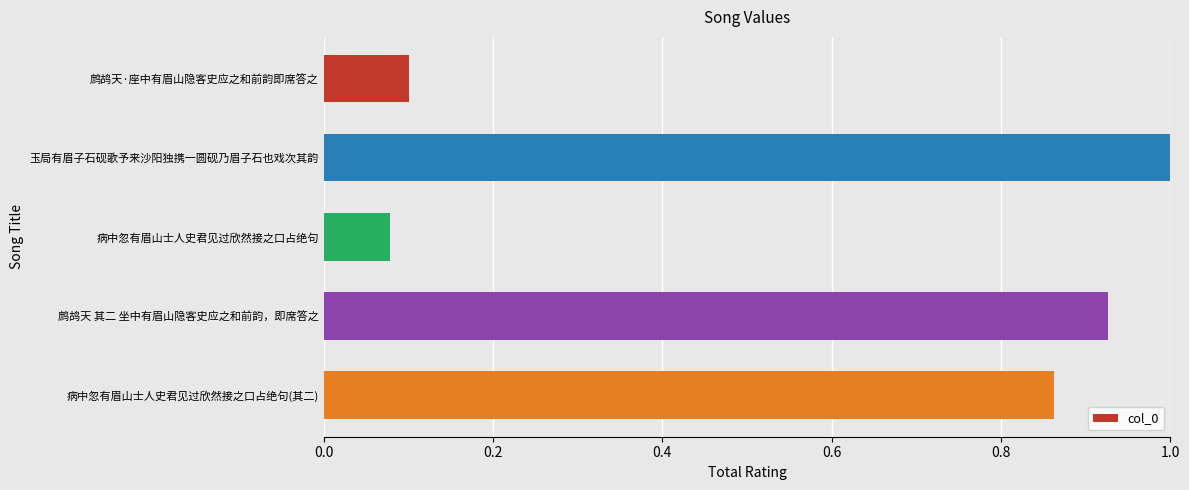

What is the sum of all values?

3.0